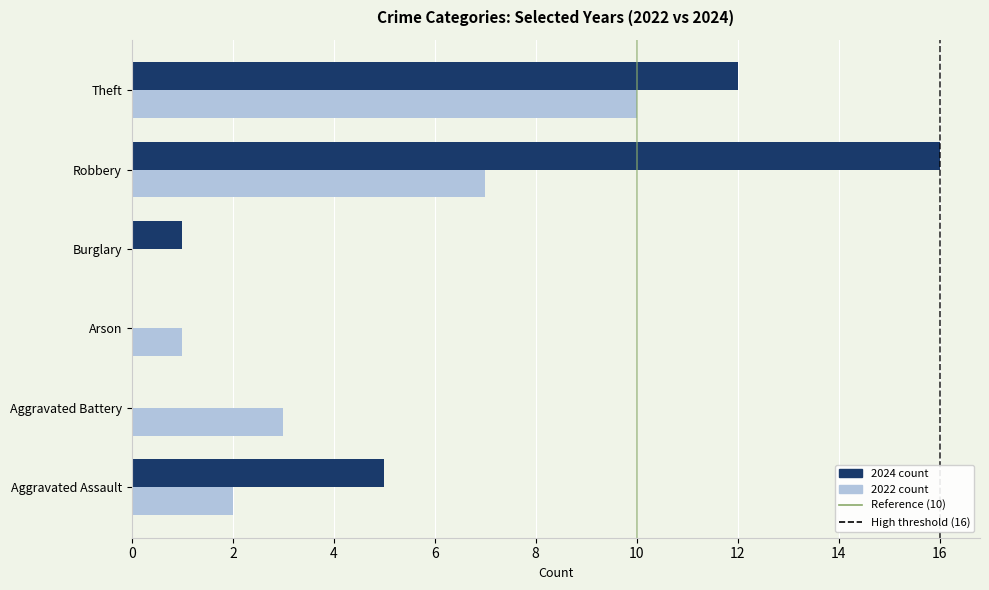

What is the total value across all series at Aggravated Assault?

7